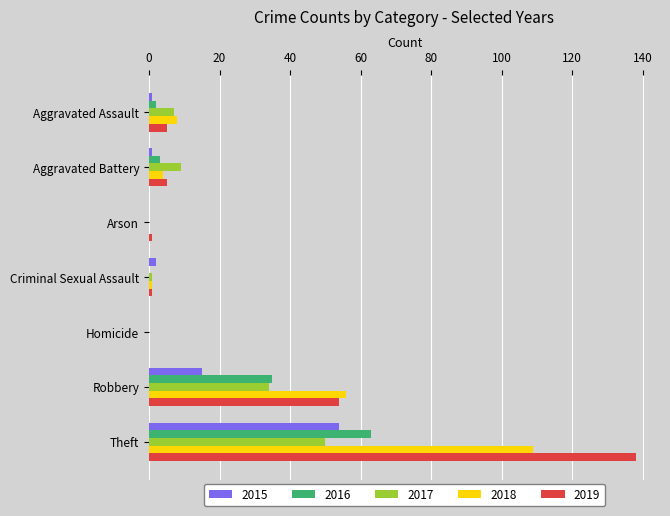

What is the sum of all 2015 values?

73